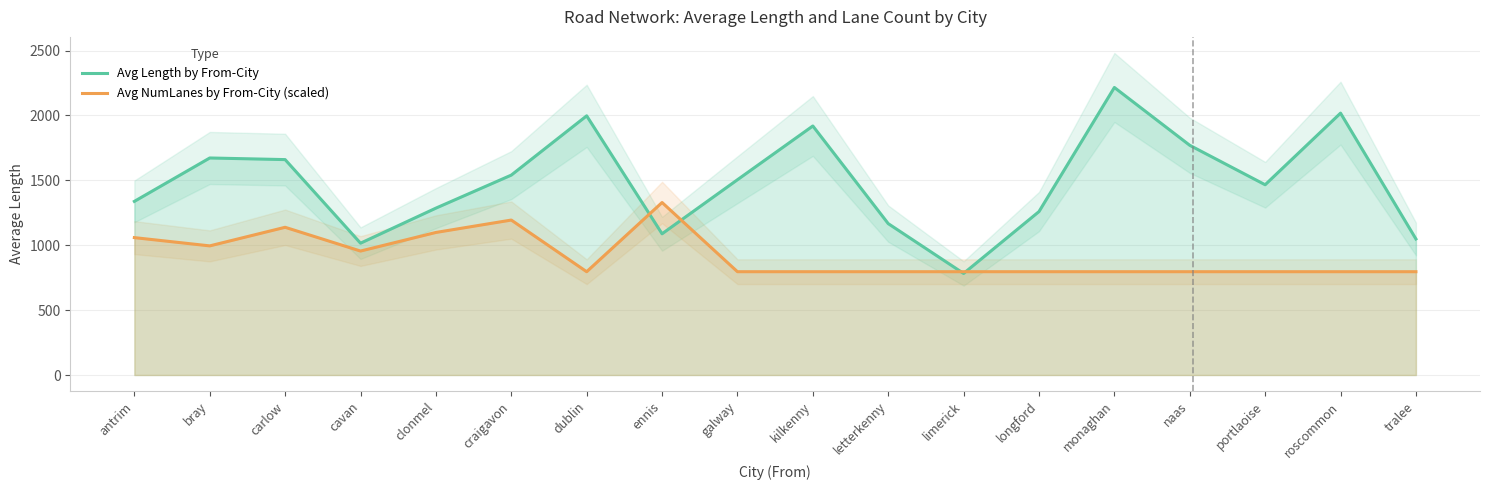

What is the sum of all Avg NumLanes by From-City (scaled) values?

16525.2